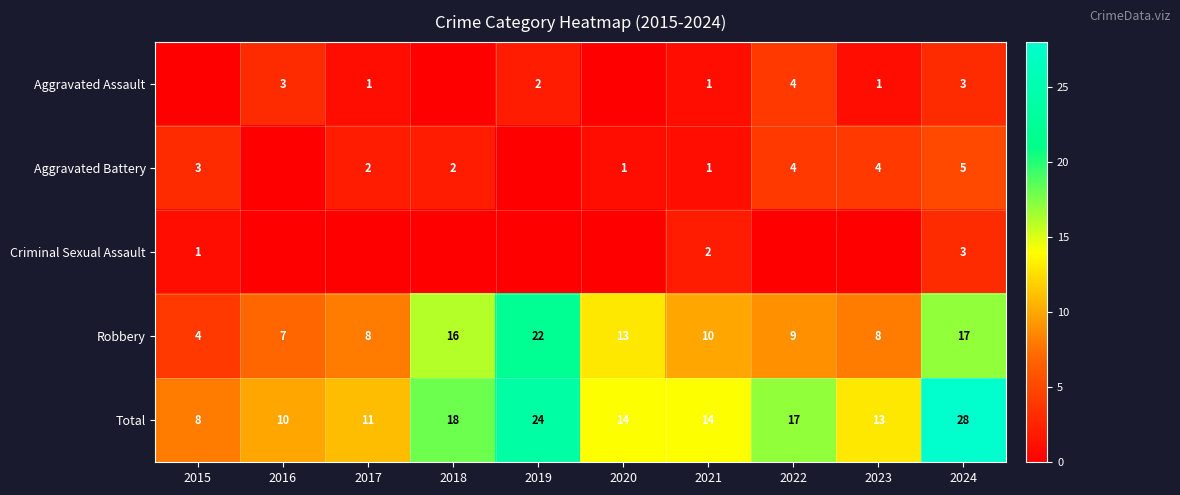

The value of Total at 2022 is 17. True or false?

True